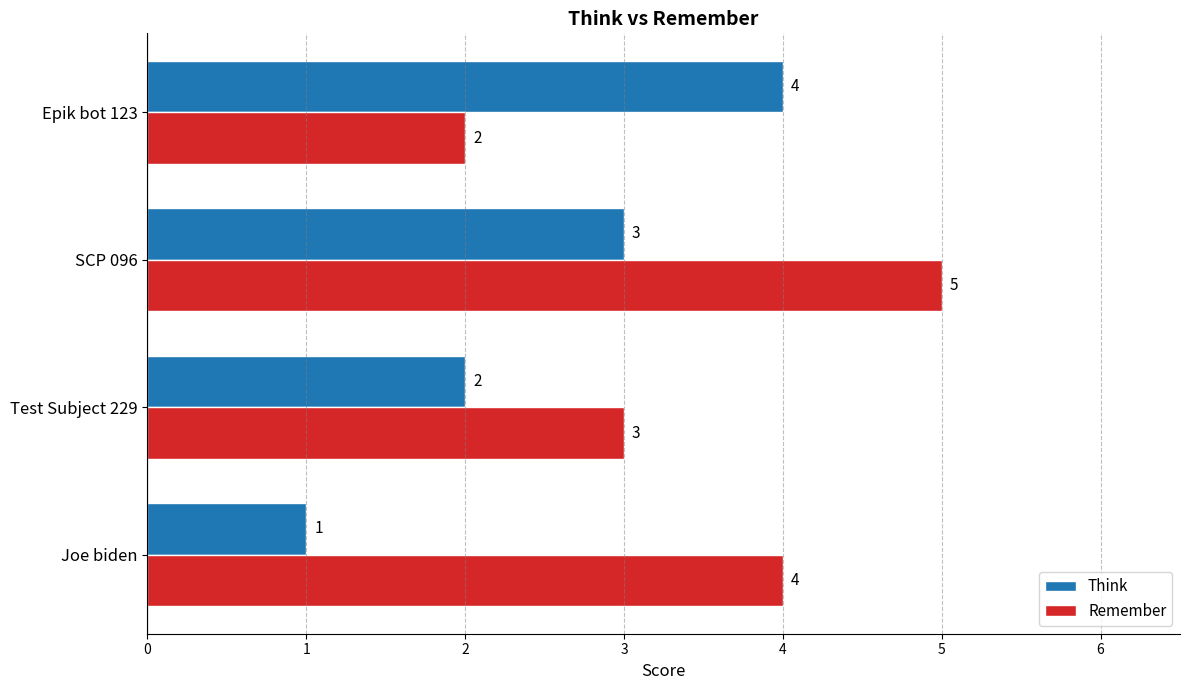

What is the sum of the Think values at Epik bot 123 and SCP 096?

7